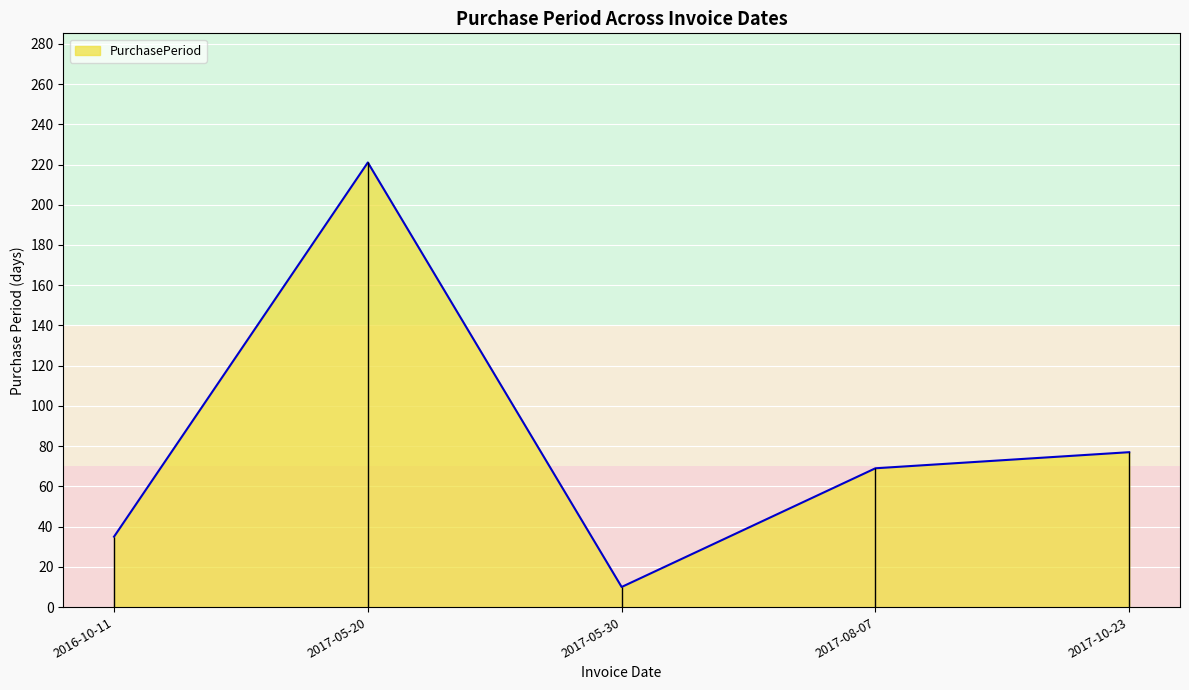

What is the difference between the maximum and minimum values?

211